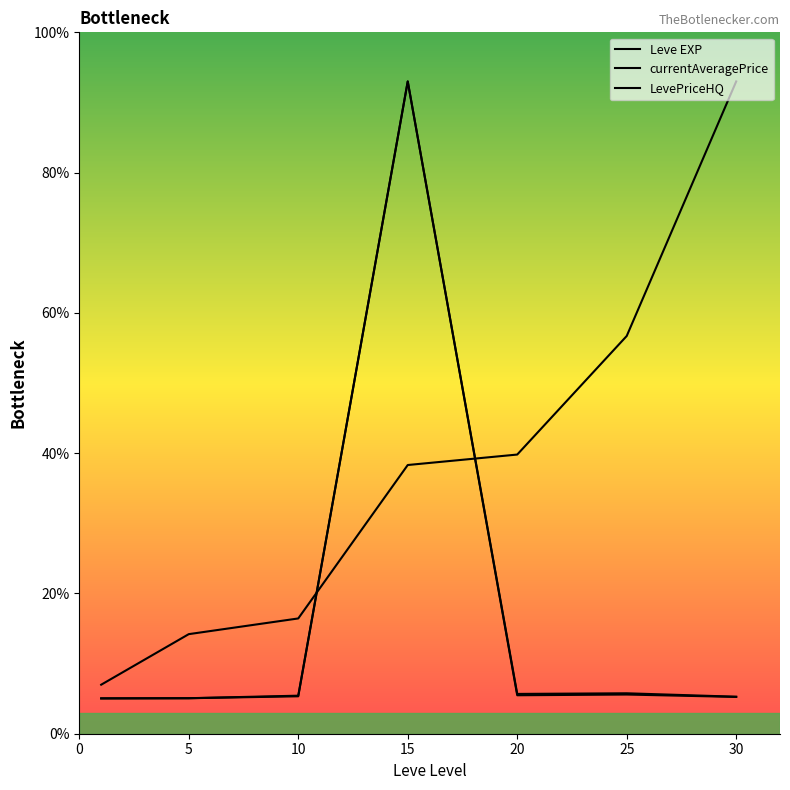

At which category does the chart reach its peak across all series?

30